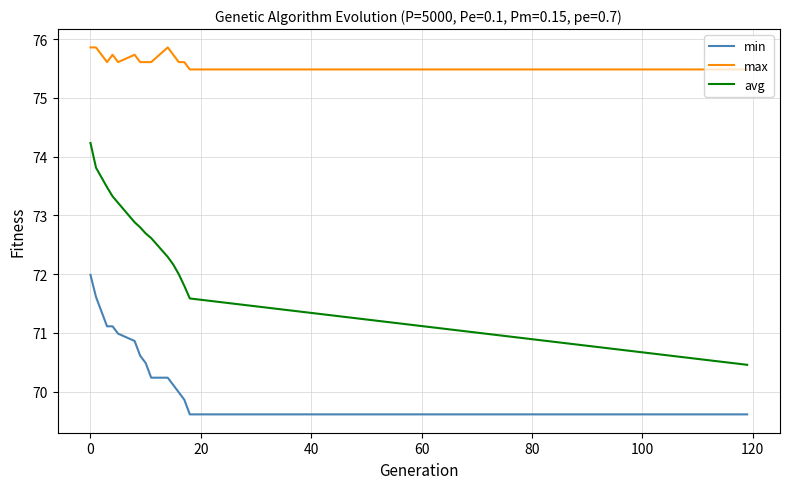

True or false: avg and max intersect in this chart.

False